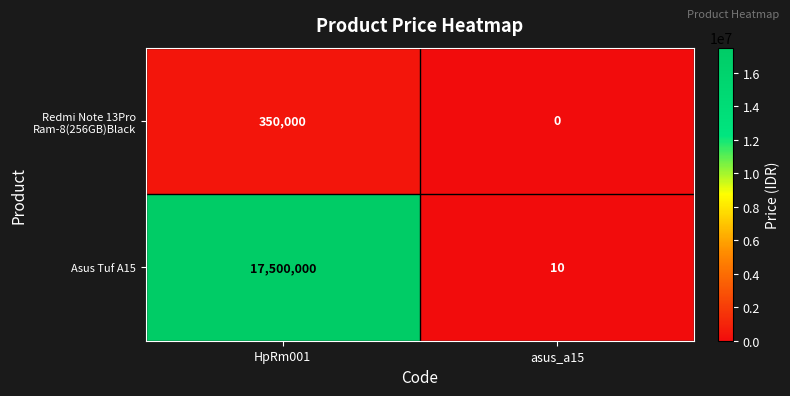

Reading left to right, list all the values displayed in this chart.

Redmi Note 13Pro Ram-8(256GB)Black: 350000	0
Asus Tuf A15: 17500000	10